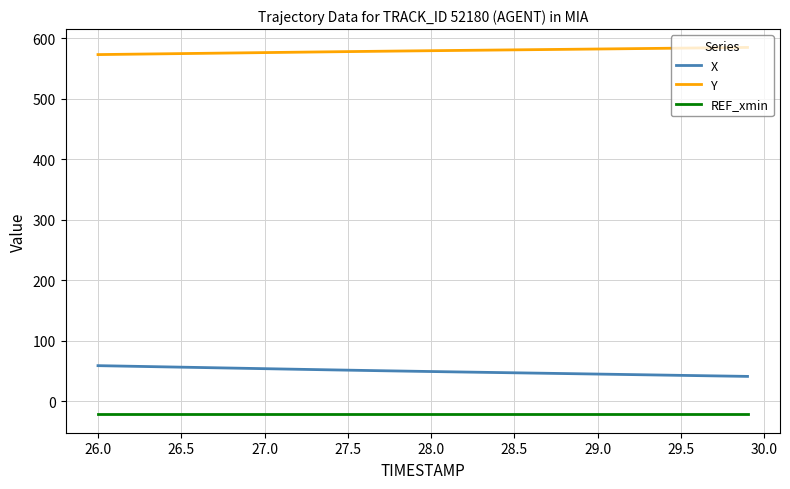

What is the difference between the maximum and minimum values in the X series?

17.8